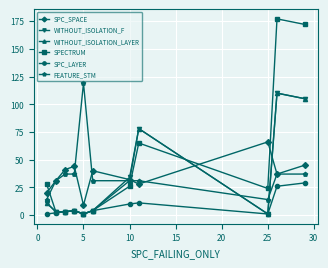

Which series has the widest spread of values?

SPECTRUM